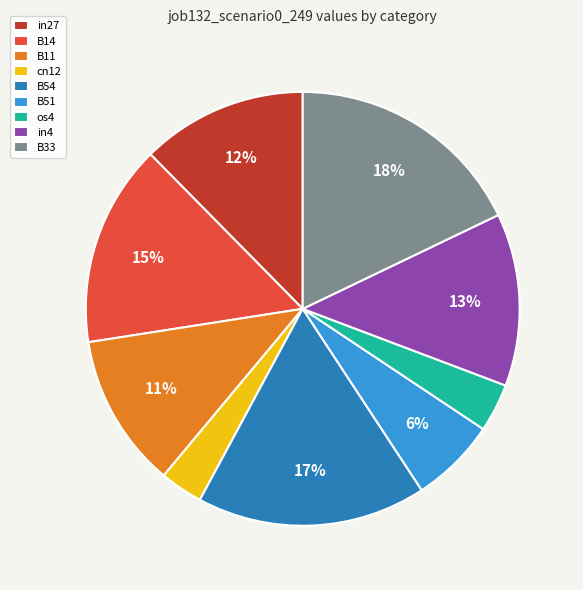

Is cn12 the majority of the pie?

No